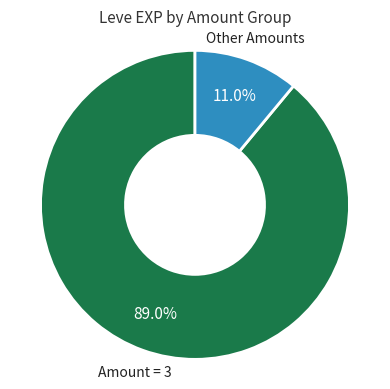

To the nearest percent, what is the difference between the largest and smallest slice percentages?

78%